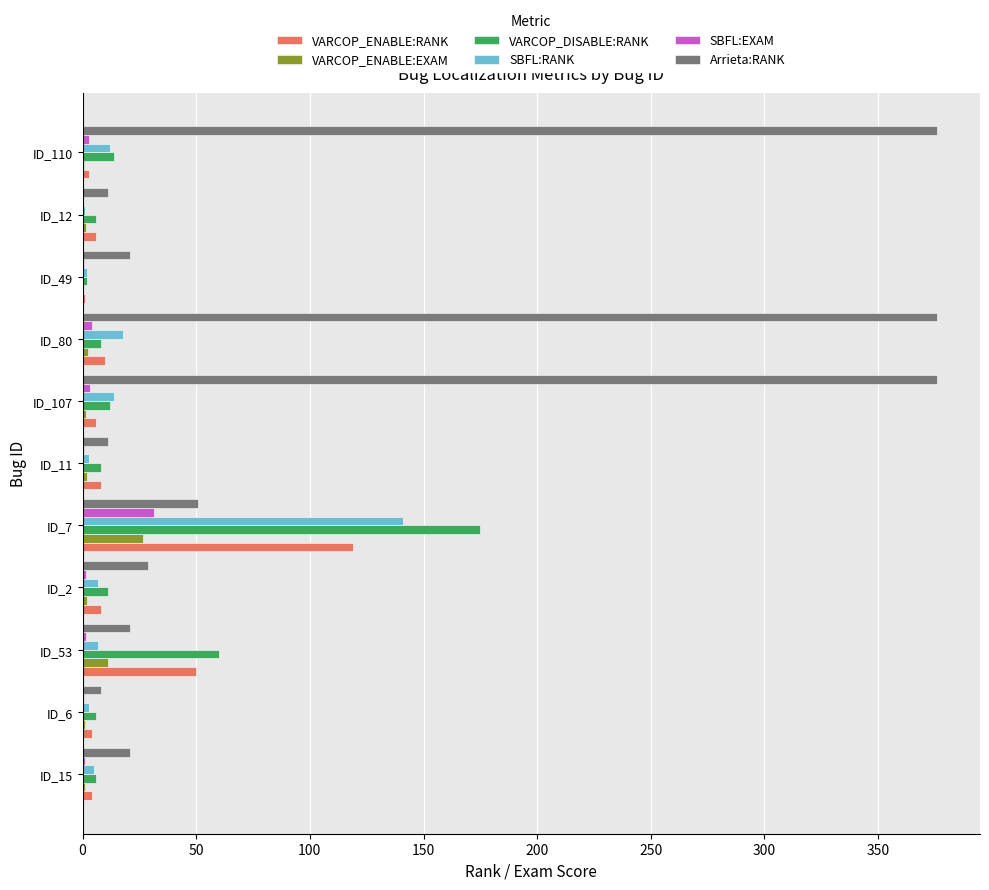

Which category has the highest value in the VARCOP_DISABLE:RANK series?

ID_7